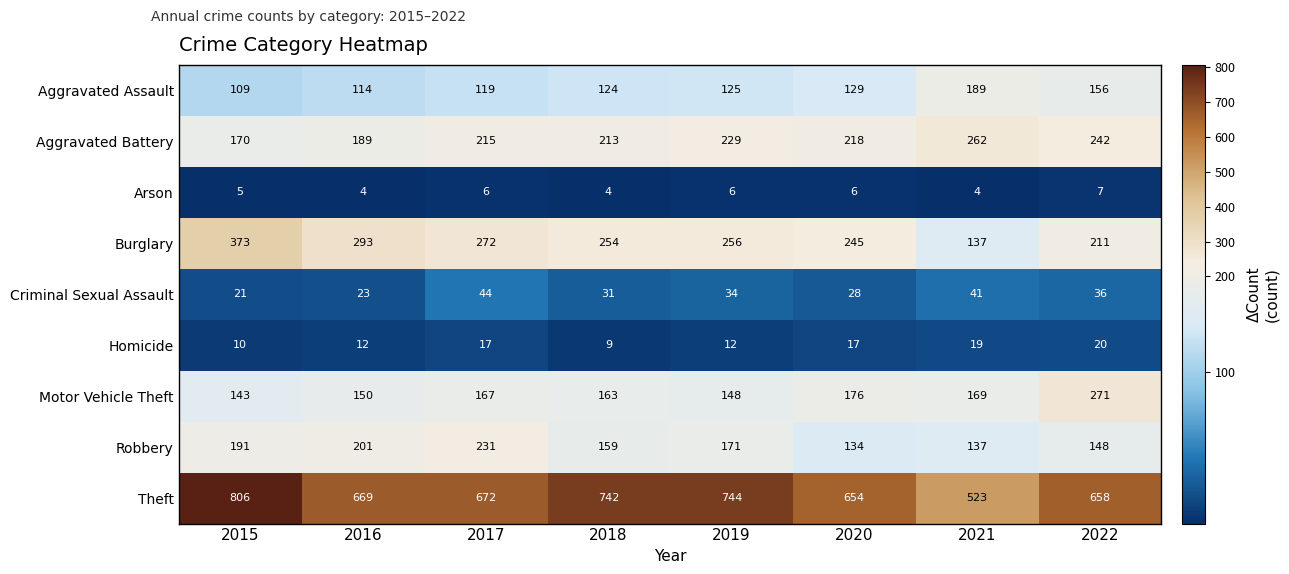

Is it true that Aggravated Battery equals 358 at 2019?

False